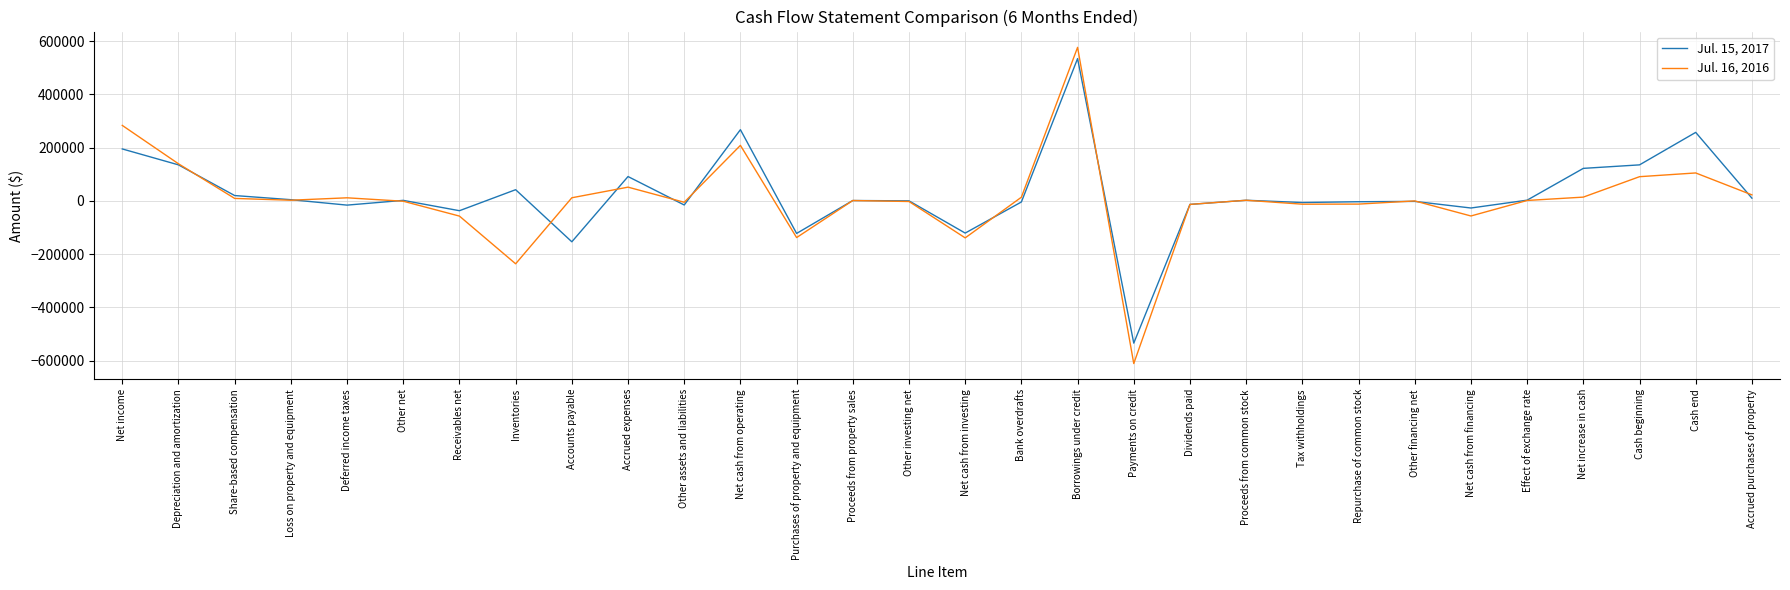

List the series in order of their peak value, lowest first.

Jul. 15, 2017, Jul. 16, 2016